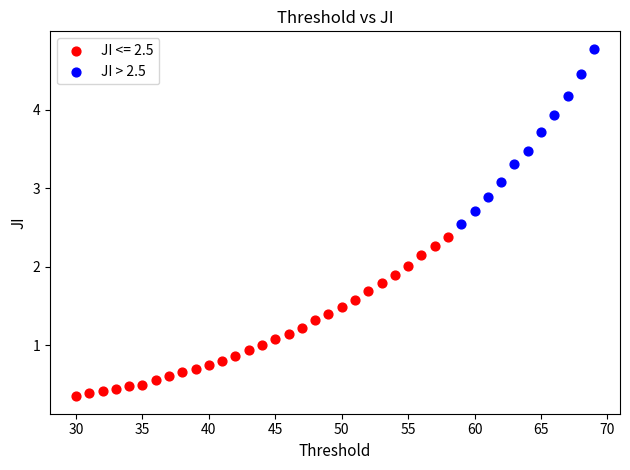

Which series contains the lowest Y value?

JI <= 2.5